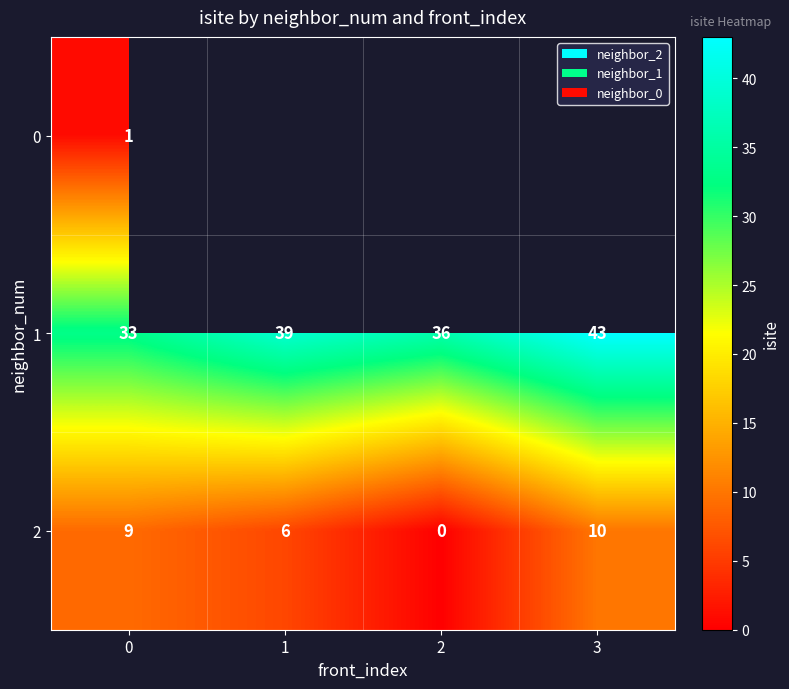

What is the greatest value displayed?

43.0